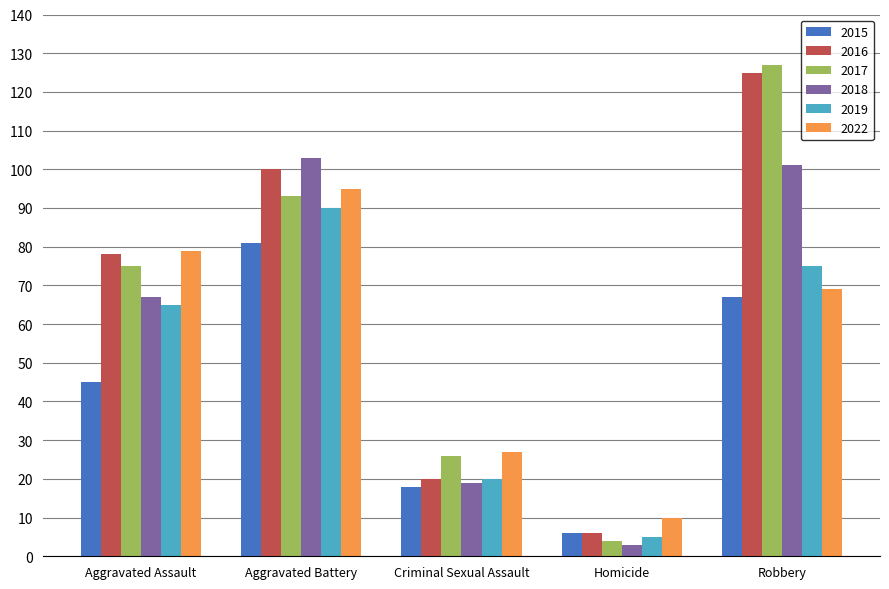

What are all the series names shown in the legend?

2015, 2016, 2017, 2018, 2019, 2022